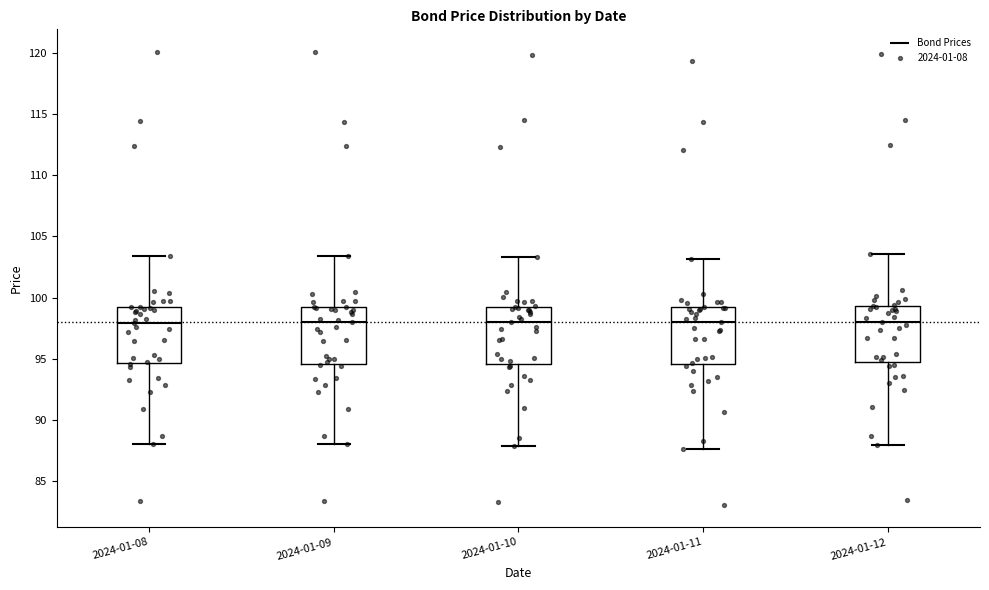

Where does the upper whisker of the box for 2024-01-12 end on the y-axis? The values are not printed on the chart, so give them approximately, as read against the axis.

103.5